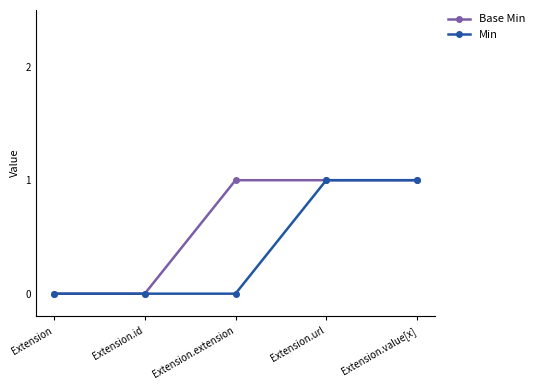

True or false: Min has a value of 0 at Extension.

True